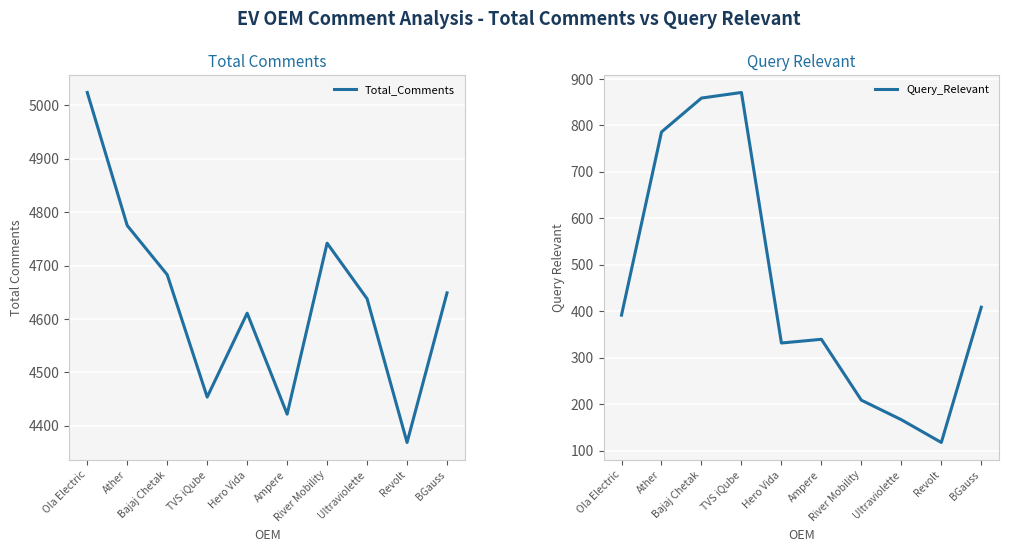

At which category is the sum across all series the highest?

Ather